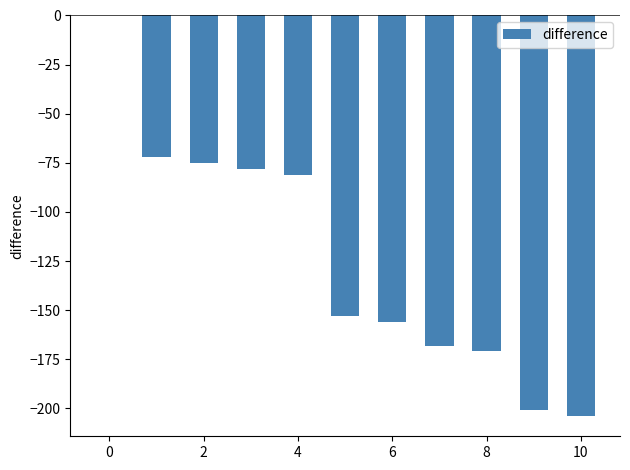

What is the sum of all values?

-1359